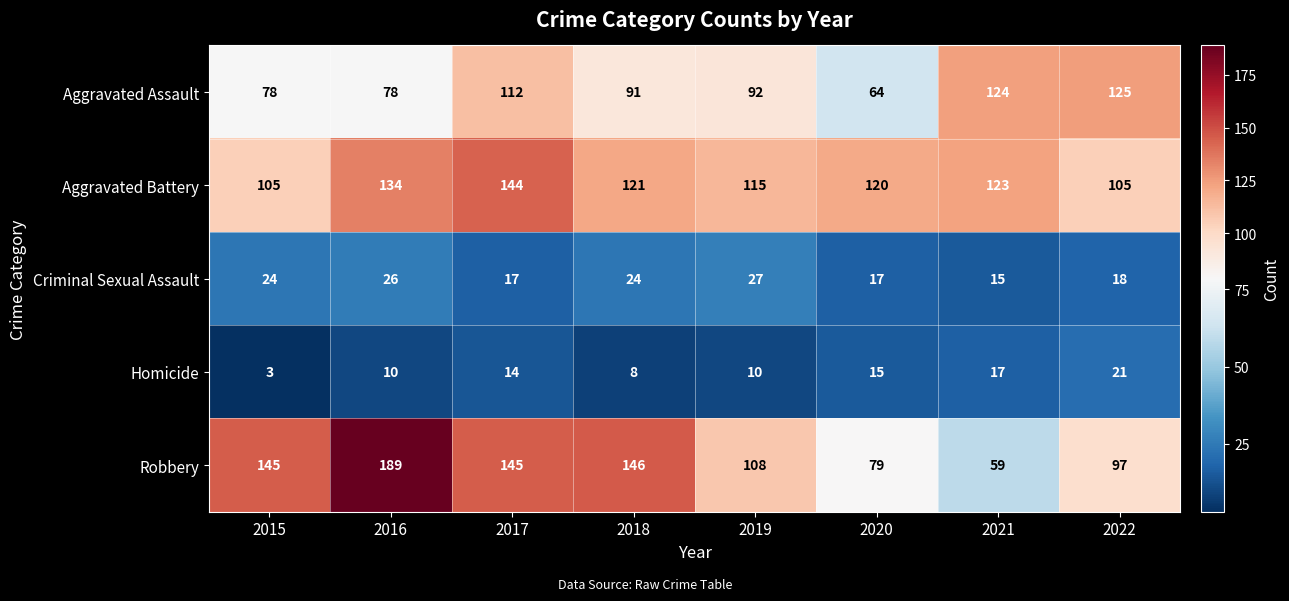

How many Homicide values are between 10 and 17?

5